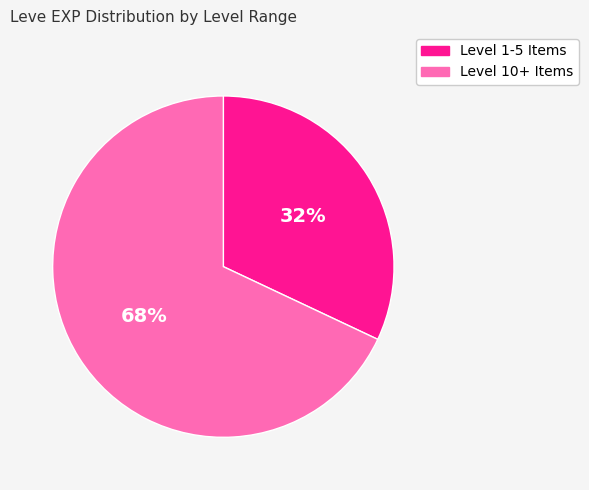

To the nearest percent, what is the difference between the largest and smallest slice percentages?

36%